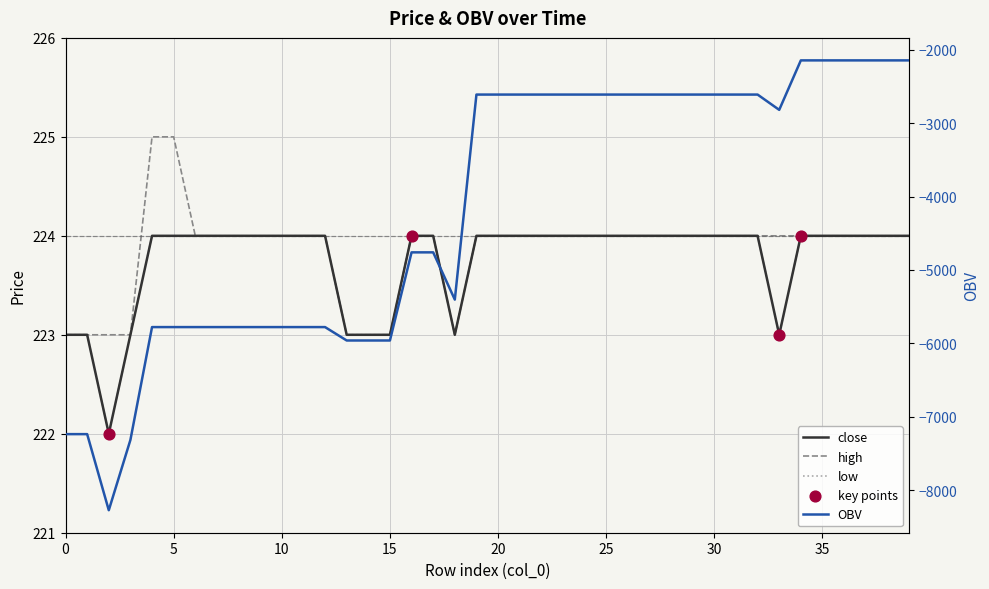

At which category is the sum across all series the highest?

34